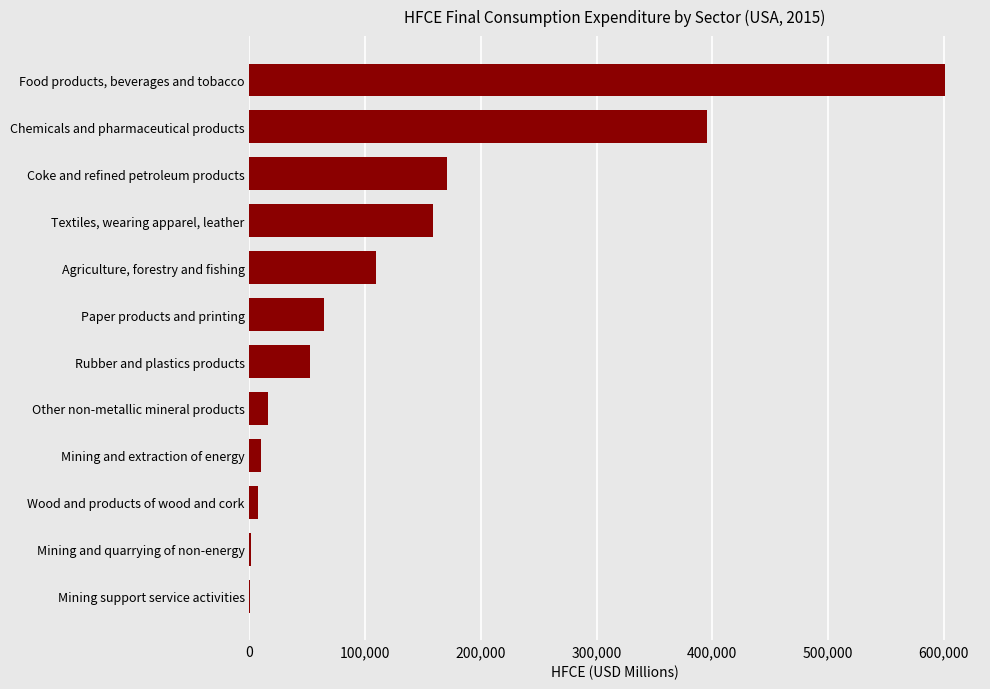

Are the bars grouped side by side (vs. stacked)?

No